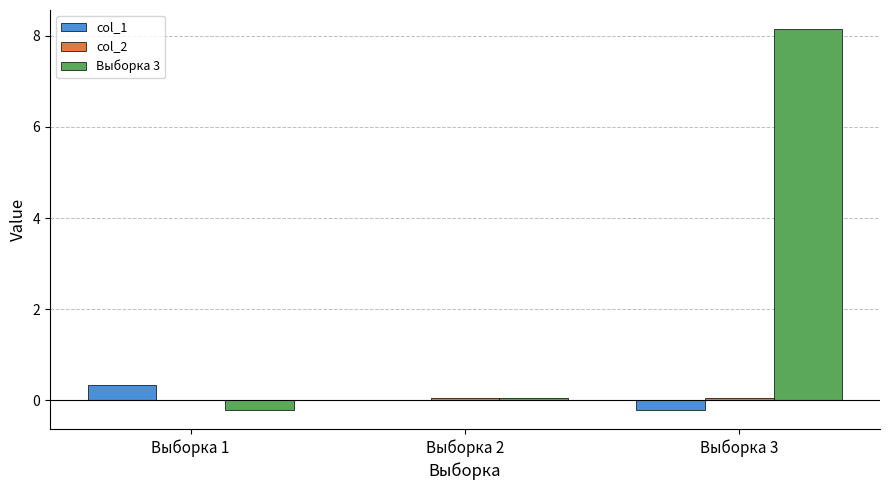

At which category is the sum across all series the highest?

Выборка 3